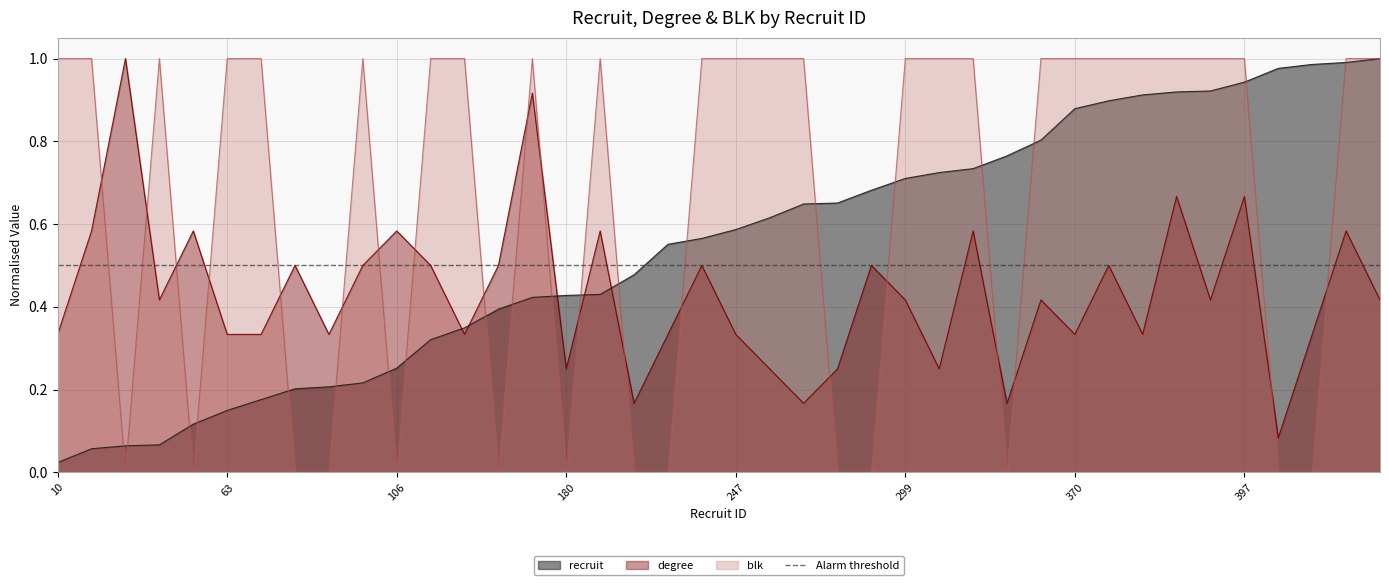

What is the difference between the second highest and second lowest values in the recruit series?

0.9